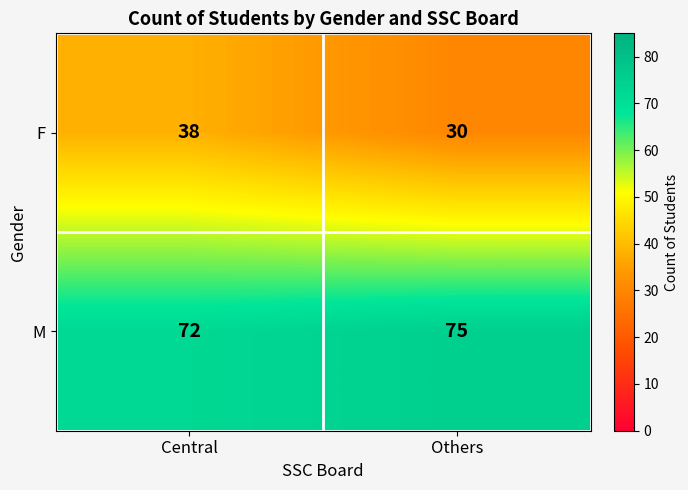

What is the minimum value for F?

30